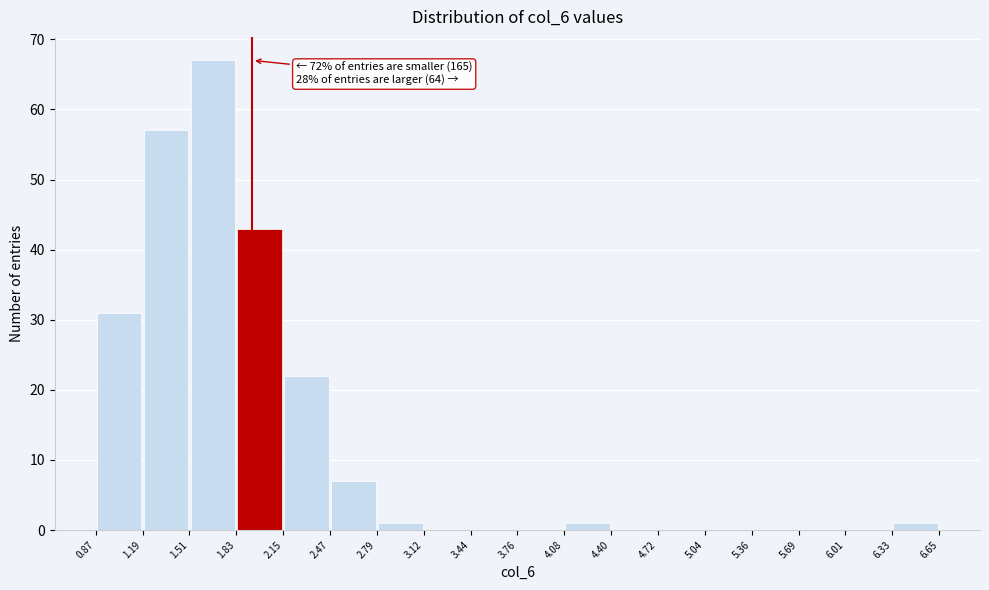

Which range on the x-axis has the tallest bar?

1.51 to 1.83